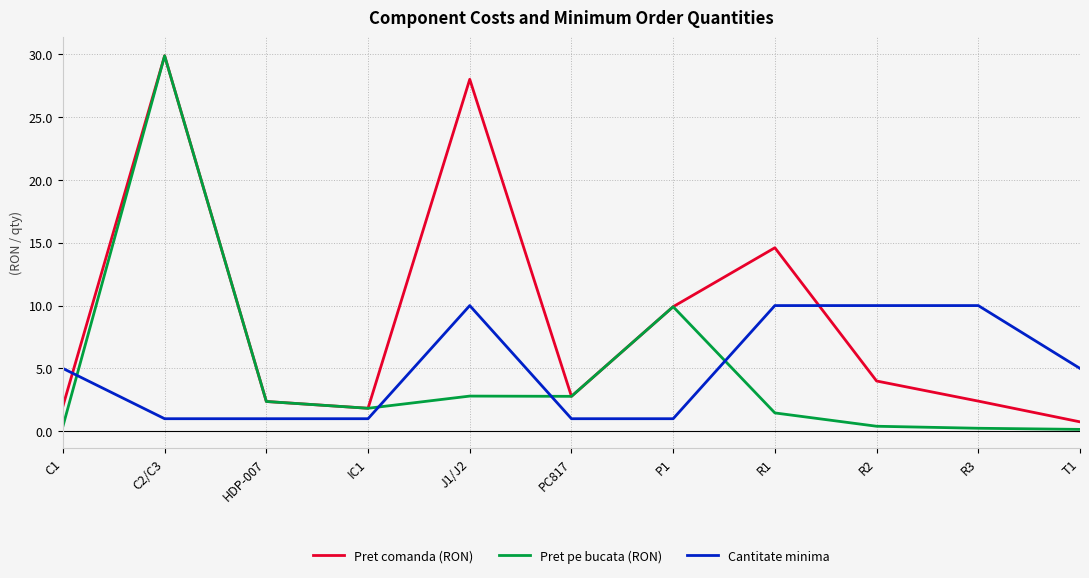

True or false: Pret comanda (RON) and Cantitate minima cross at least once.

True